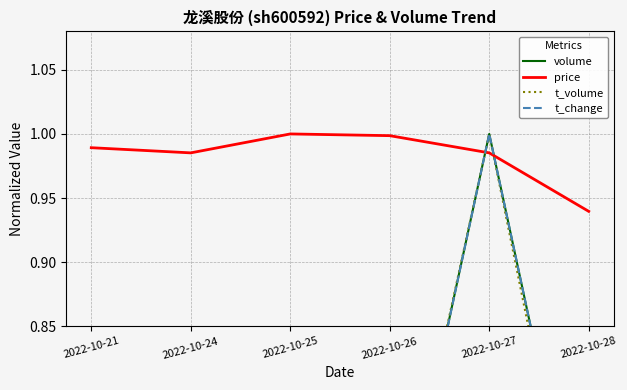

The value of t_volume at 2022-10-24 is 0.9. True or false?

False